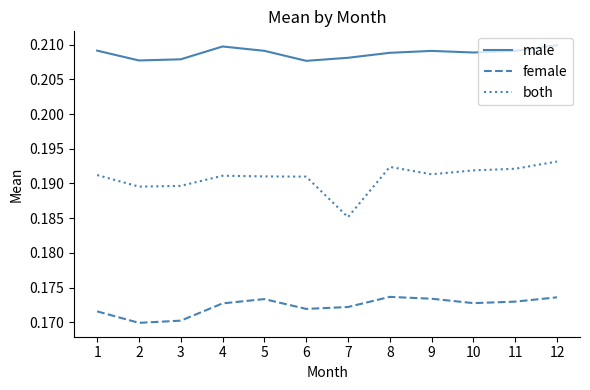

True or false: both and male intersect in this chart.

False